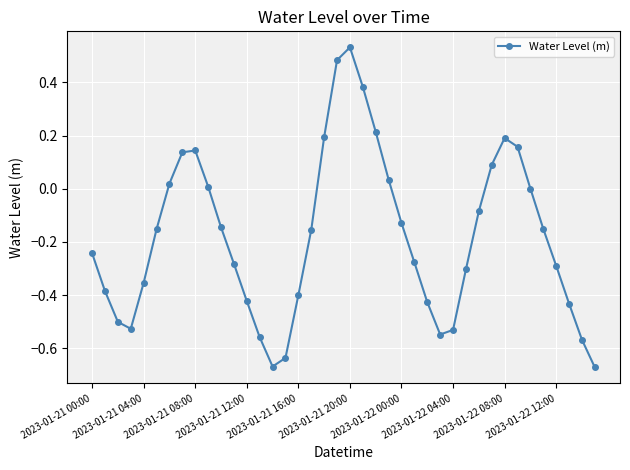

What is the difference between the second highest and second lowest values?

1.2